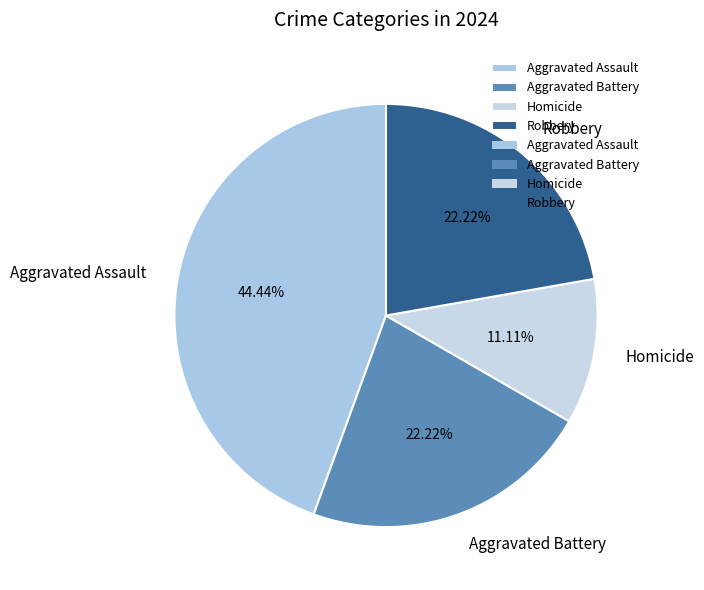

What percentage is the Homicide slice, to the nearest percent?

11%